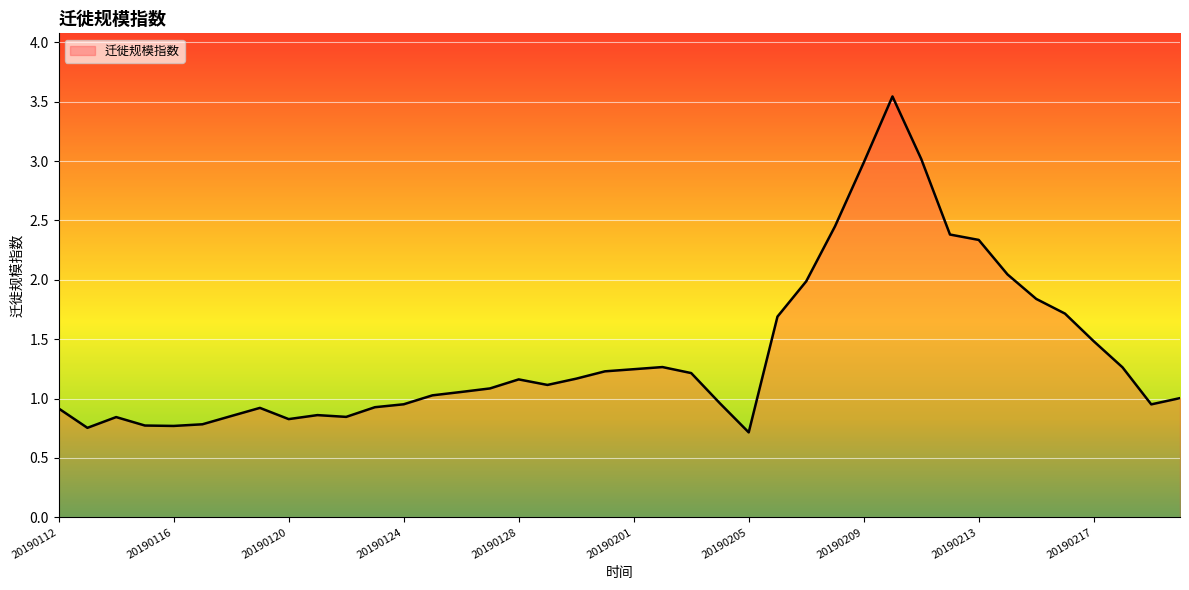

What is the smallest value displayed?

0.7